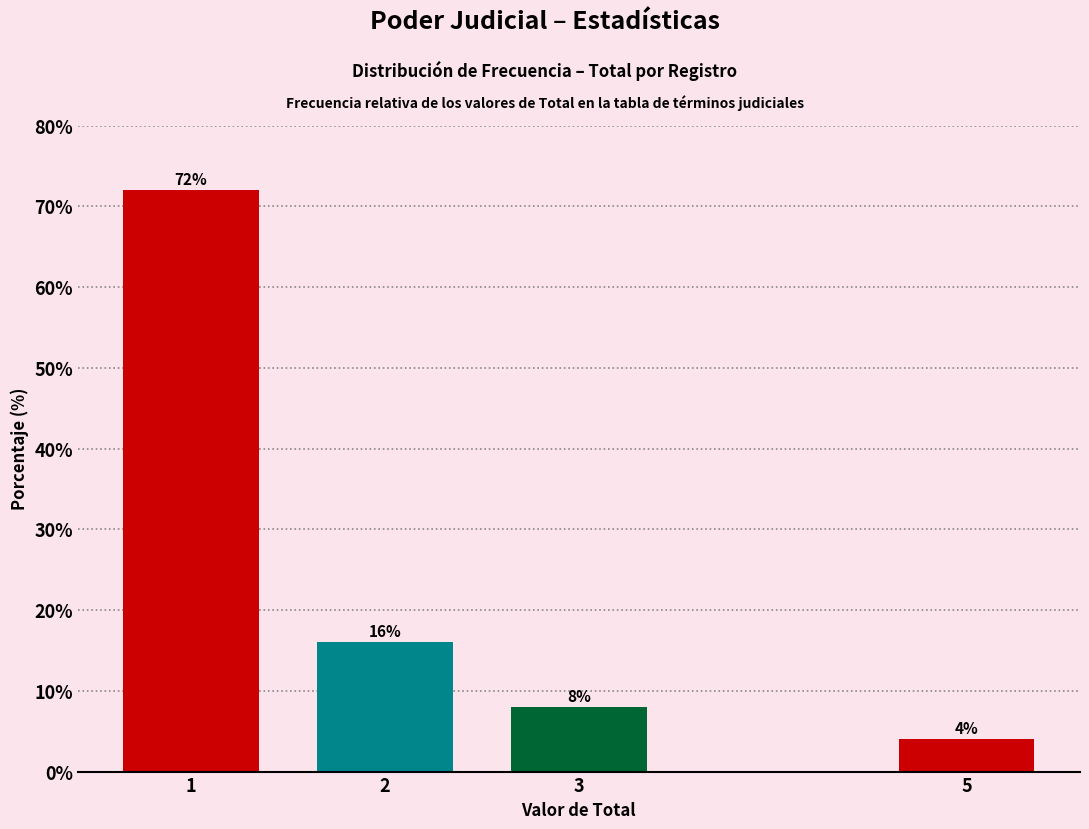

Reading left to right, what are all the values shown in this chart?

1=72	2=16	3=8	5=4